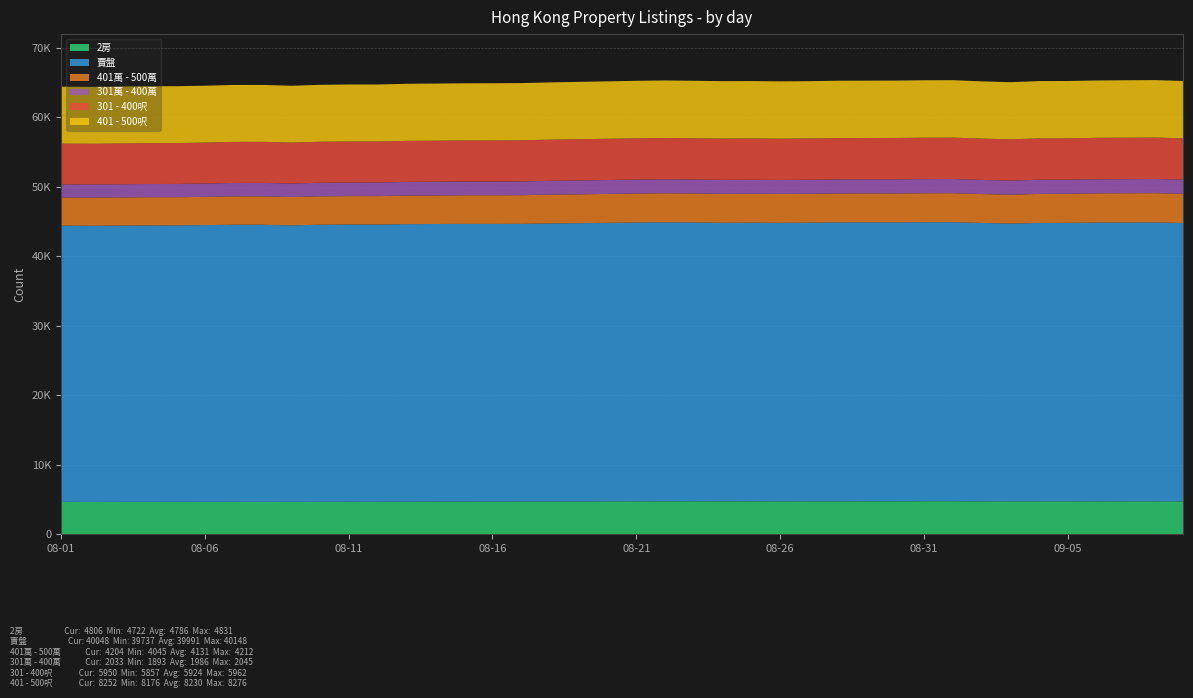

What is the difference between the maximum and minimum values in the 401萬 - 500萬 series?

167